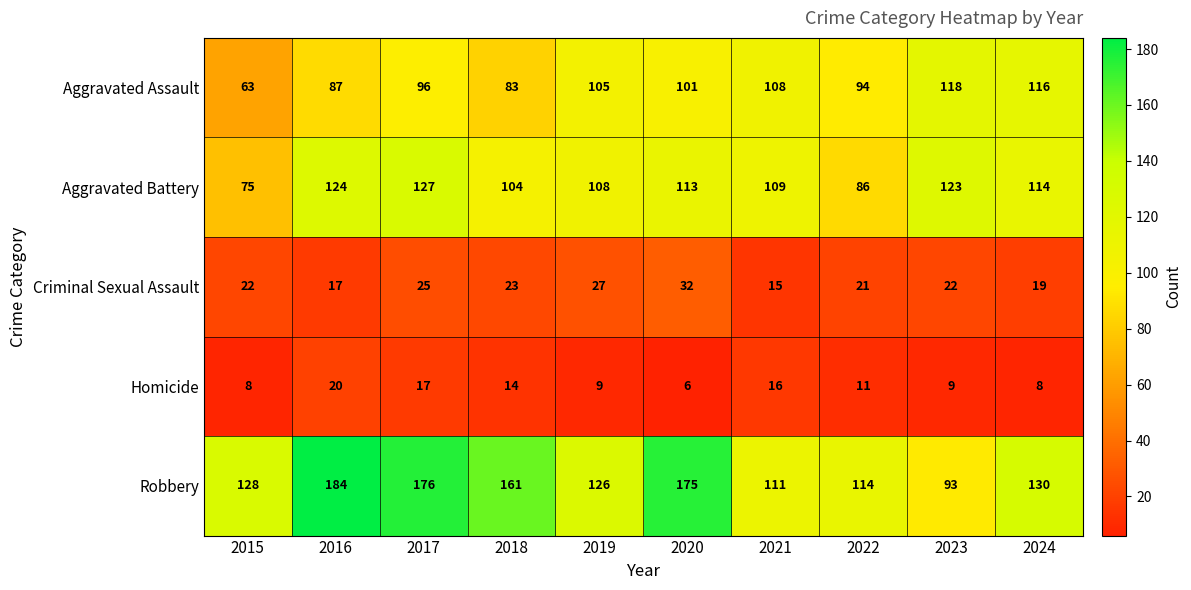

List the labels in order of Robbery value, largest first.

2016, 2017, 2020, 2018, 2024, 2015, 2019, 2022, 2021, 2023